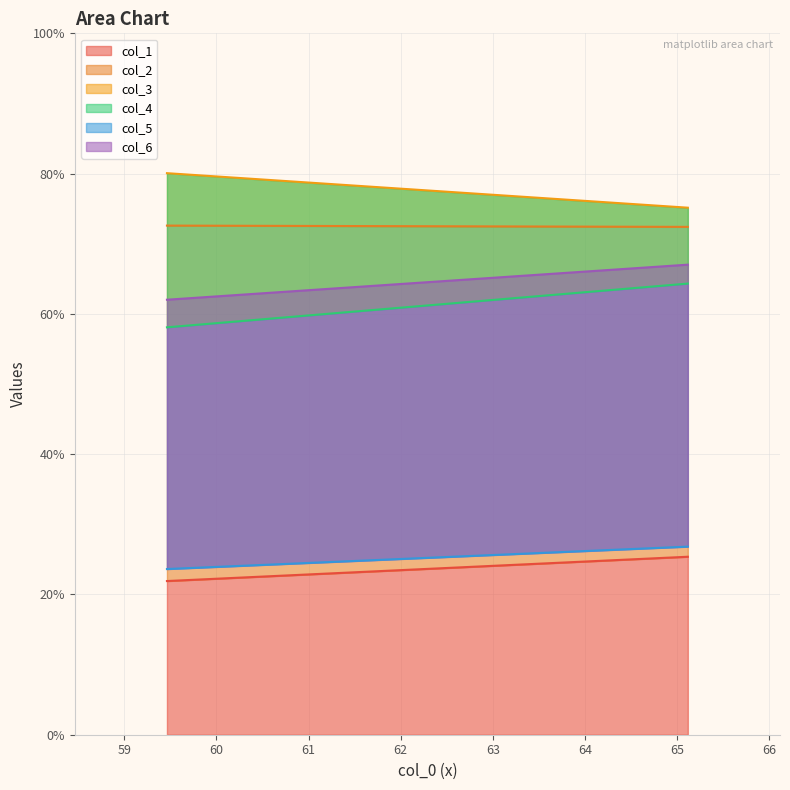

Rank the categories by col_6 value from lowest to highest.

0, 1